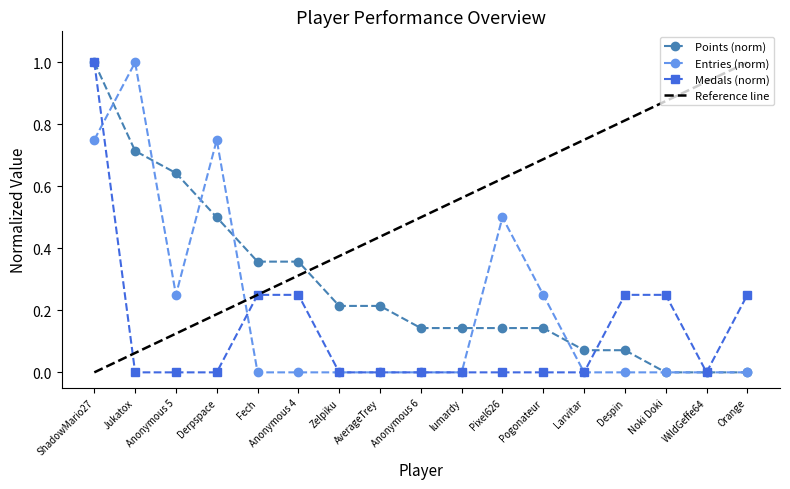

How many interior local valleys does the Entries series have?

1